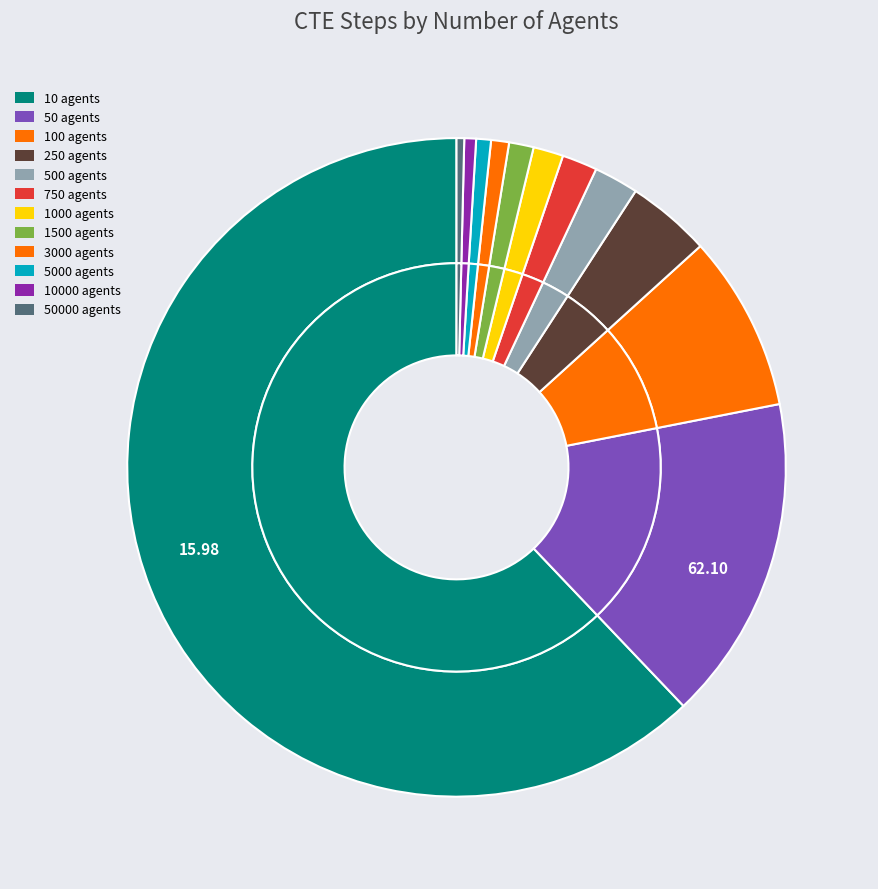

To the nearest percent, what is the combined percentage of 1500 agents and 10000 agents?

2%